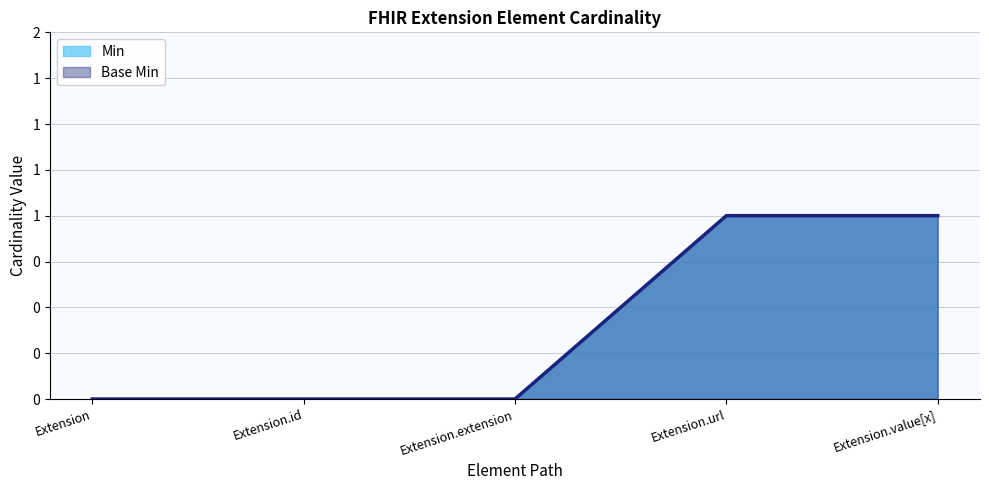

Reading left to right, list all the values displayed in this chart.

Min: Extension=0	Extension.id=0	Extension.extension=0	Extension.url=1	Extension.value[x]=1
Base Min: Extension=0	Extension.id=0	Extension.extension=0	Extension.url=1	Extension.value[x]=1